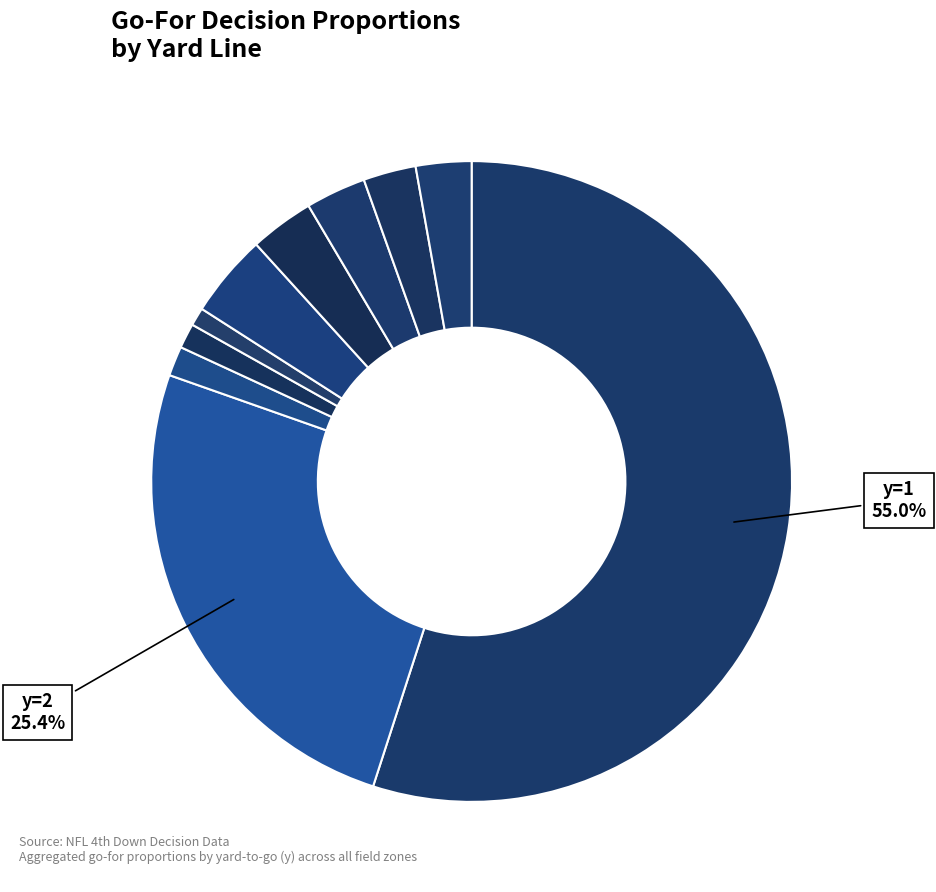

How many segments does this pie chart have?

10